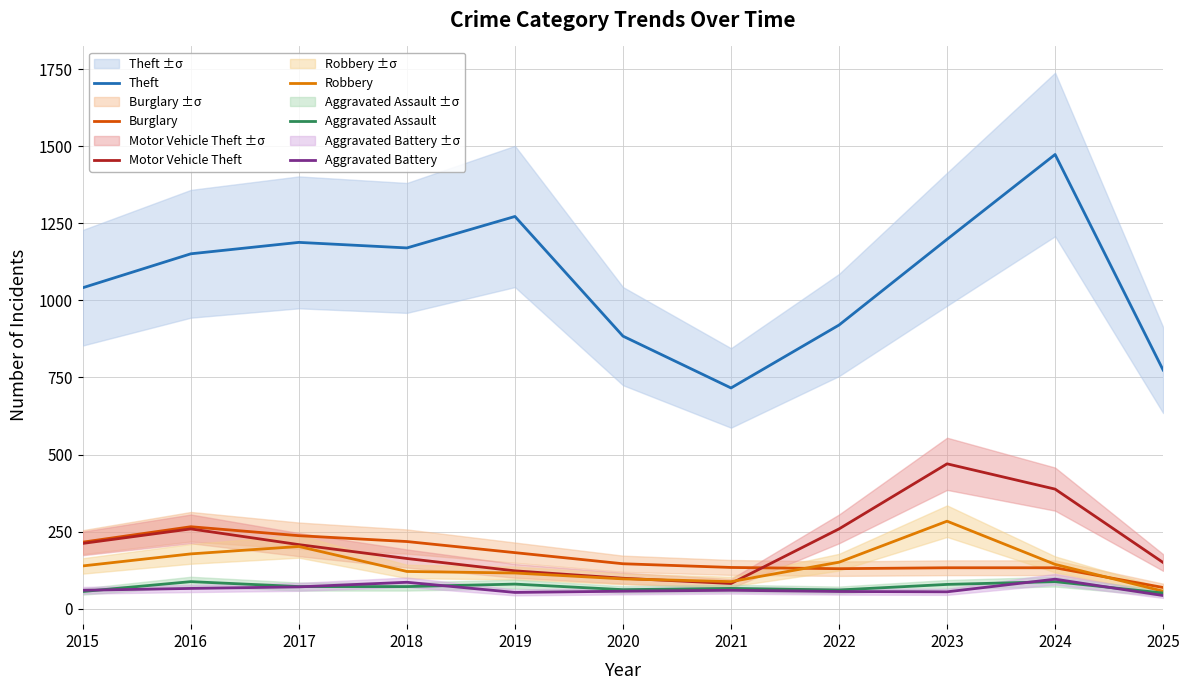

Is the value of Motor Vehicle Theft at 2019 greater than the value of Robbery at 2022?

No